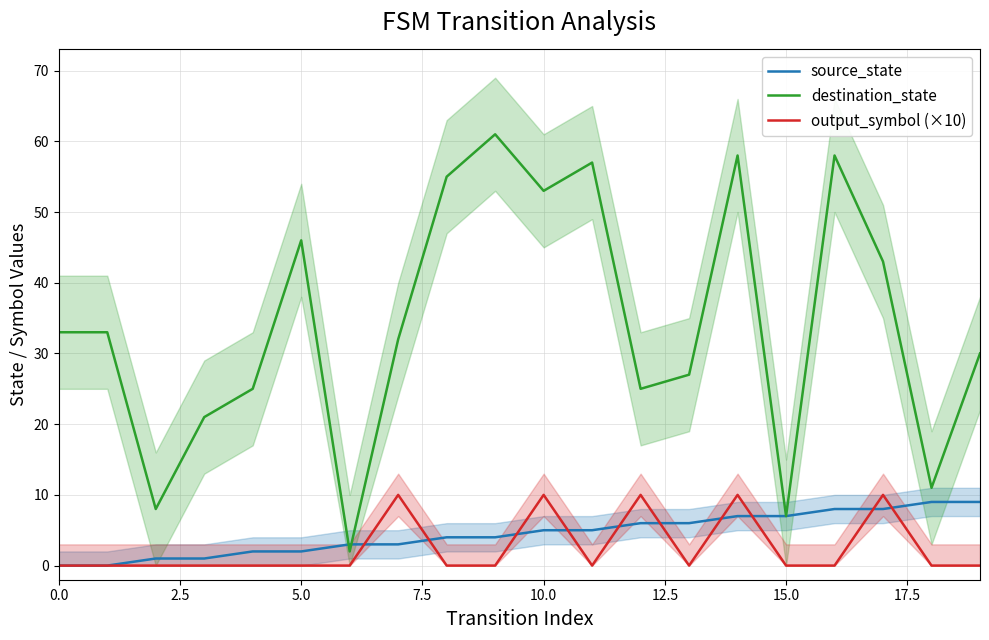

List the series in order of their peak value, lowest first.

source_state, output_symbol (×10), destination_state